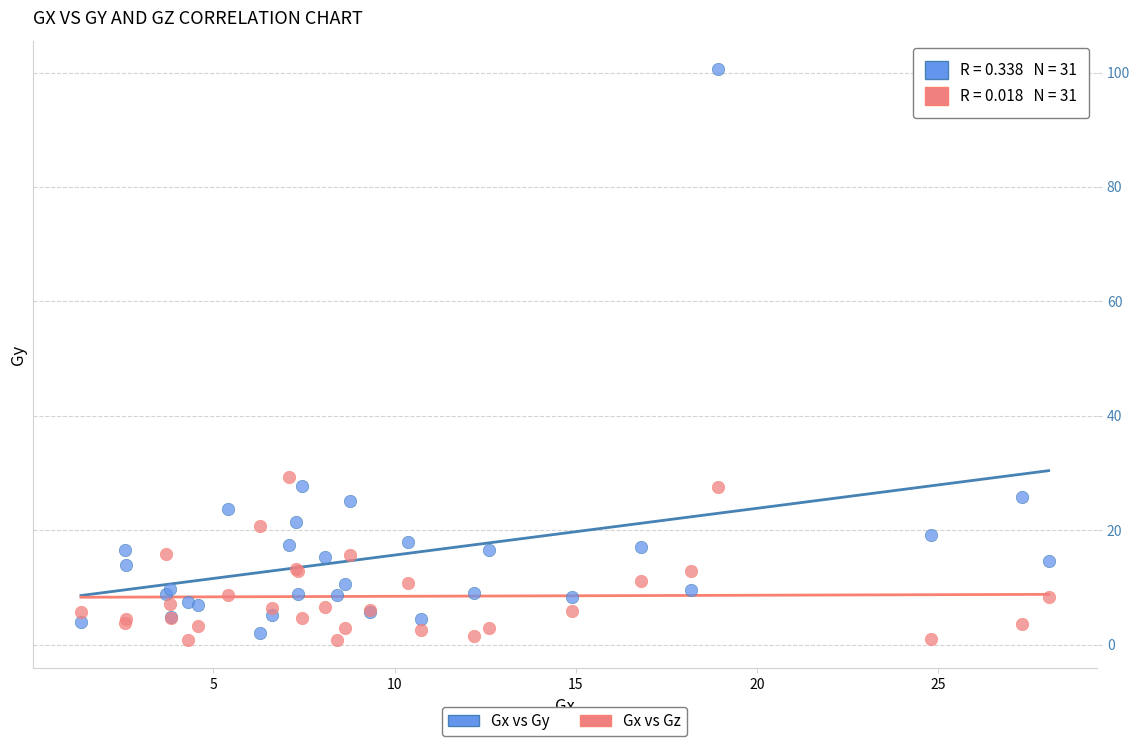

Which series has the largest Y range (max minus min)?

Gx vs Gy